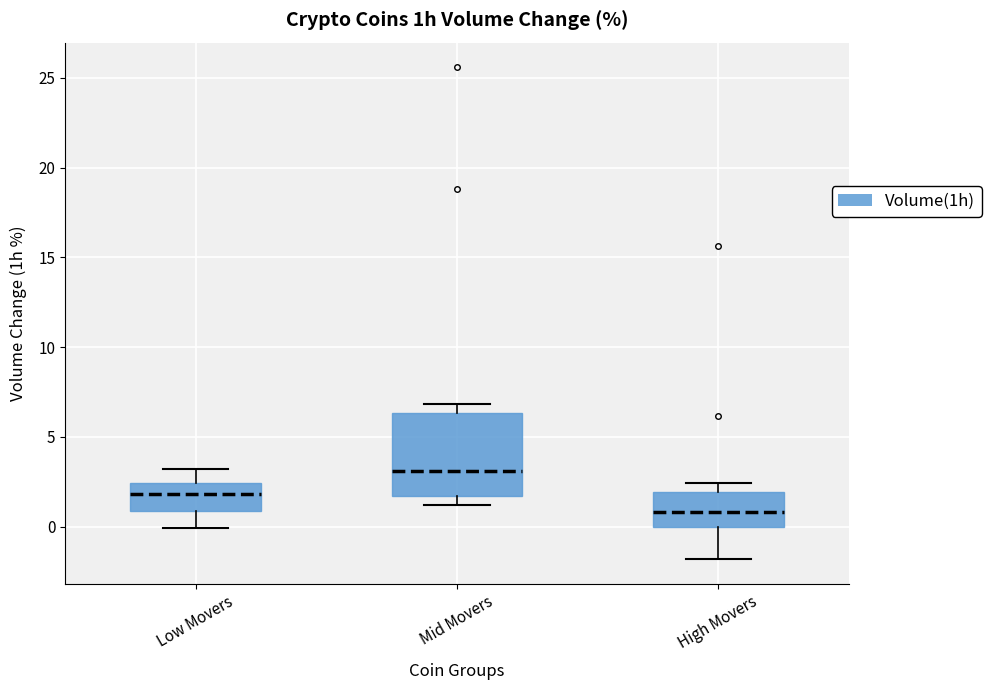

Reading left to right, read every box against the y-axis: the position of its median line, the range the box covers, and the ends of its whiskers. The values are not printed on the chart, so give them approximately, as read against the axis.

Low Movers: median 2.0, box 1.0 to 2.5, whiskers 0.0 to 3.0
Mid Movers: median 3.0, box 1.5 to 6.5, whiskers 1.0 to 7.0
High Movers: median 1.0, box 0.0 to 2.0, whiskers -2.0 to 2.5